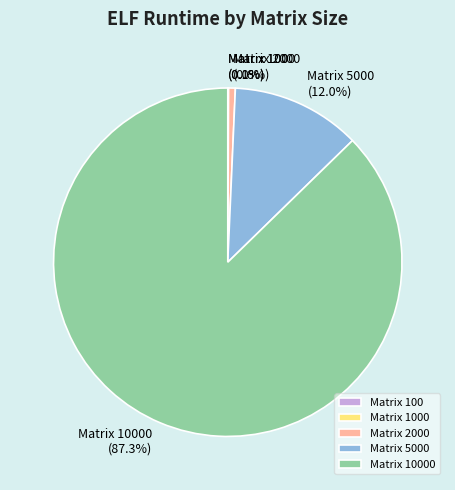

Which has a higher value, Matrix 5000 or Matrix 2000?

Matrix 5000